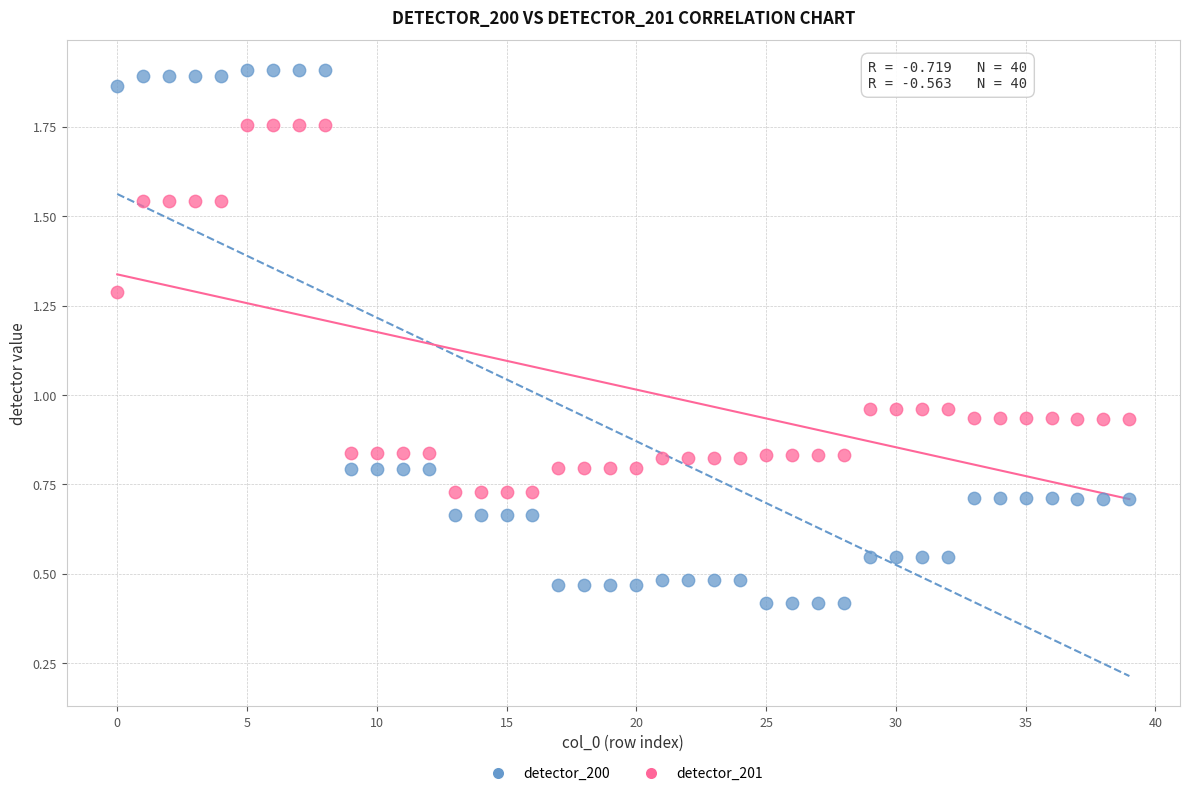

Which series reaches the maximum Y coordinate?

detector_200